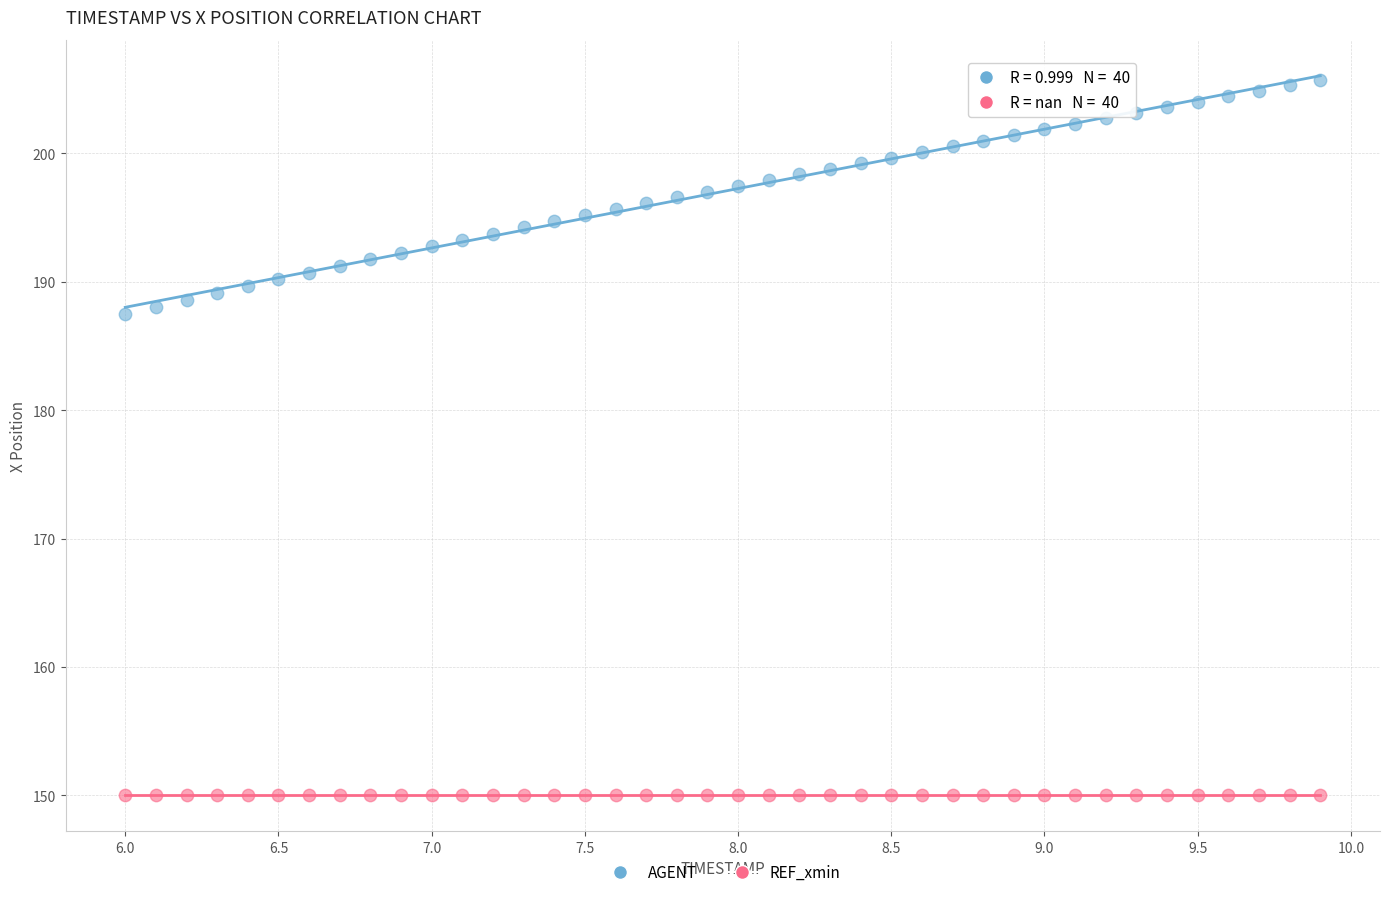

Which series reaches the minimum Y coordinate?

REF_xmin